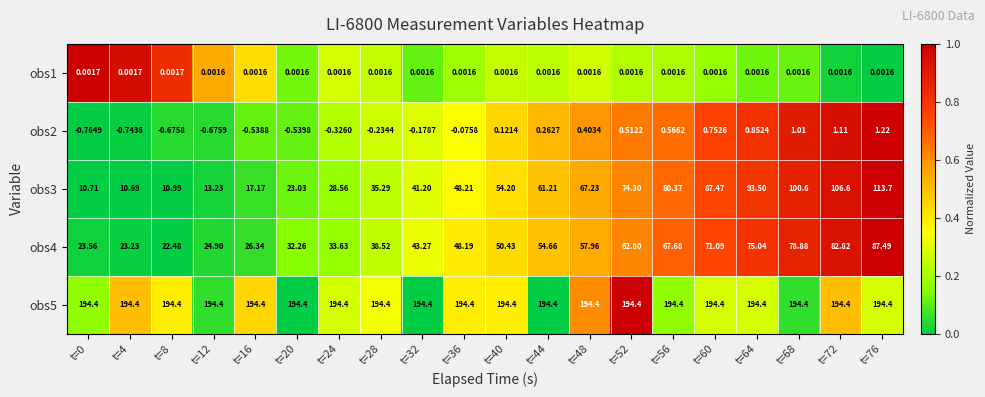

Is the value of obs1 at t=60 greater than the value of obs2 at t=0?

Yes